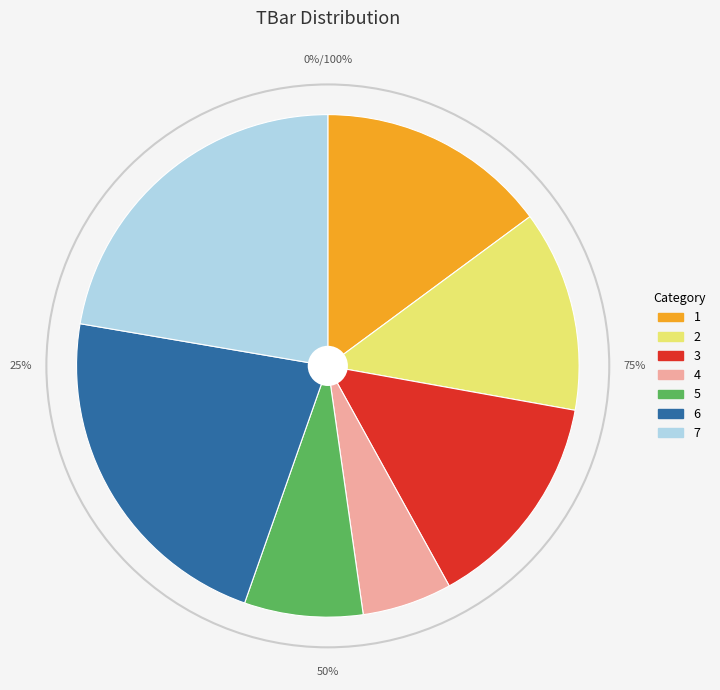

Between 5 and 4, which is larger?

5